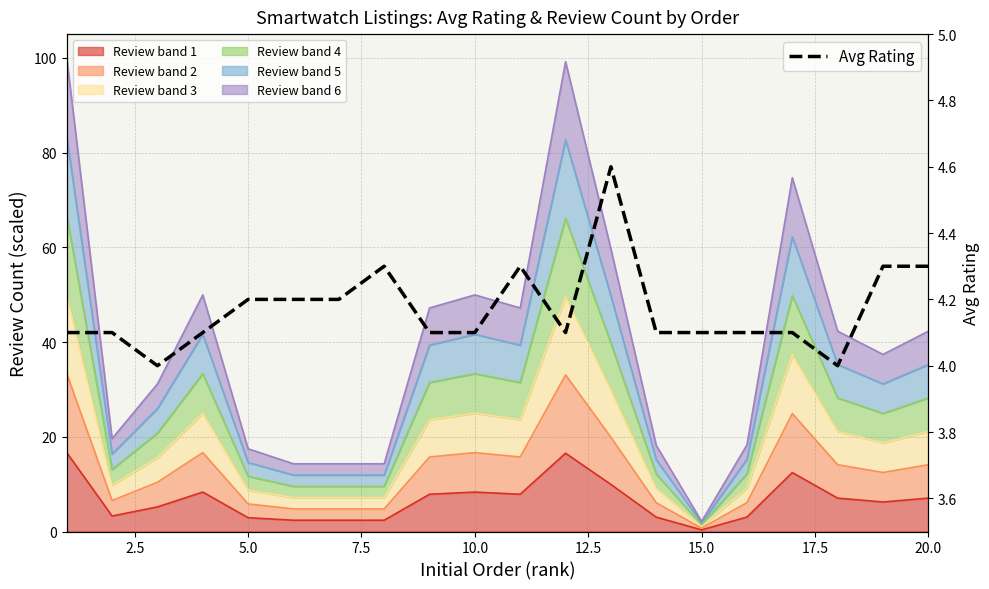

What is the maximum value for Avg Rating?

4.6